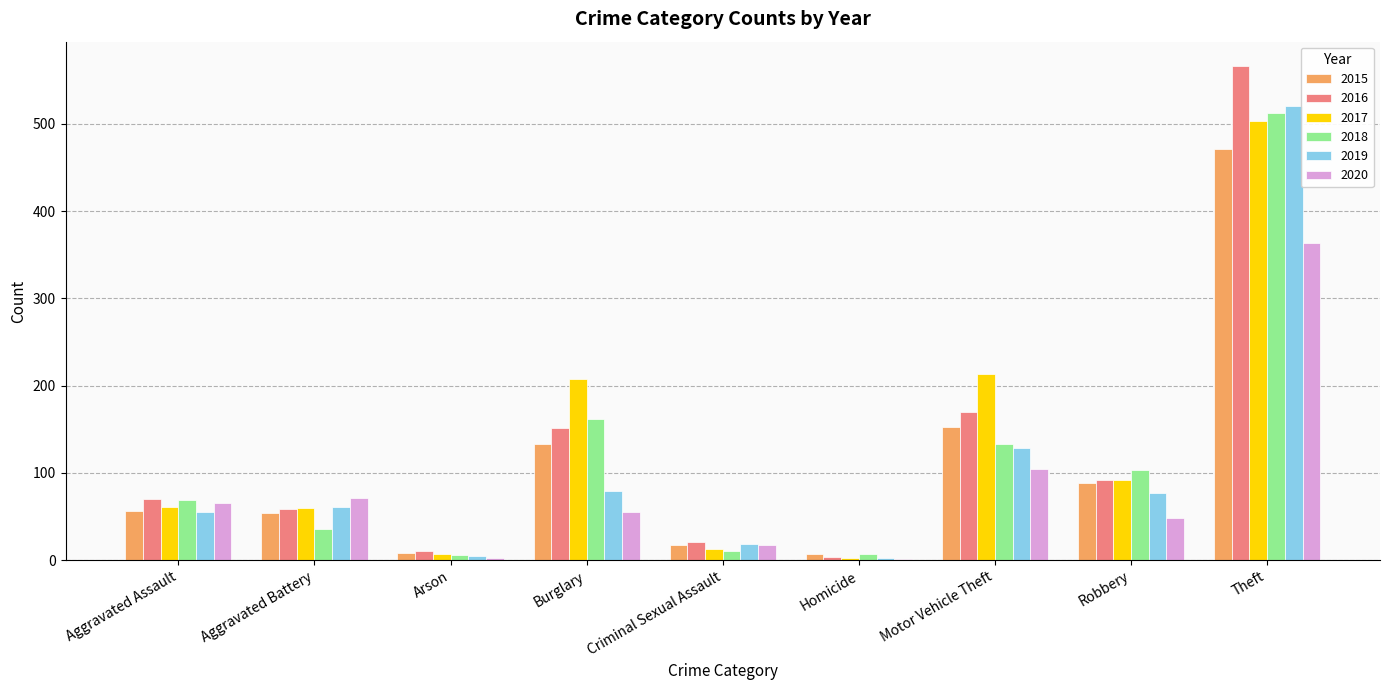

What is the maximum value for 2019?

520